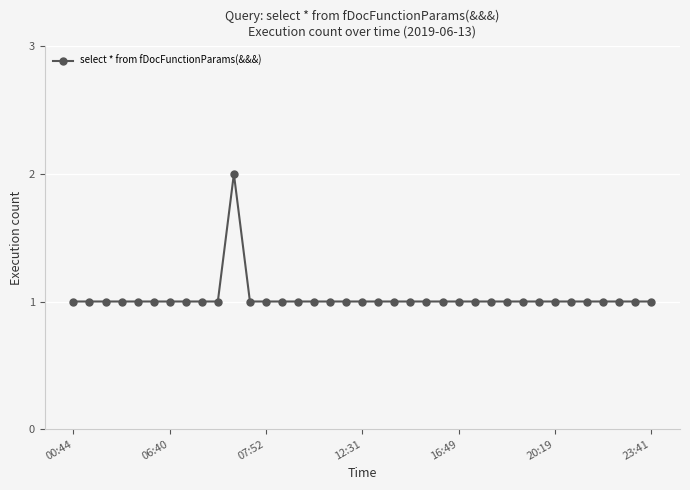

What is the minimum value shown in the chart?

1